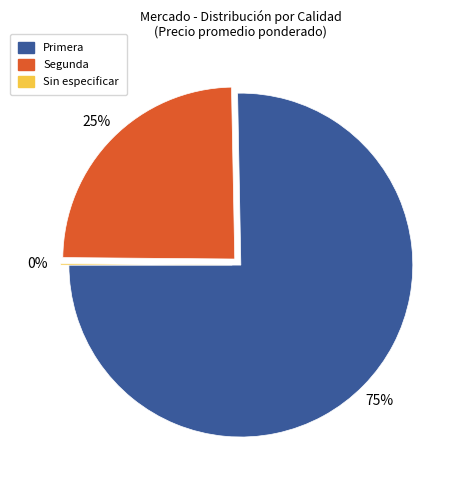

To the nearest percent, what is the difference between the largest and smallest slice percentages?

75%